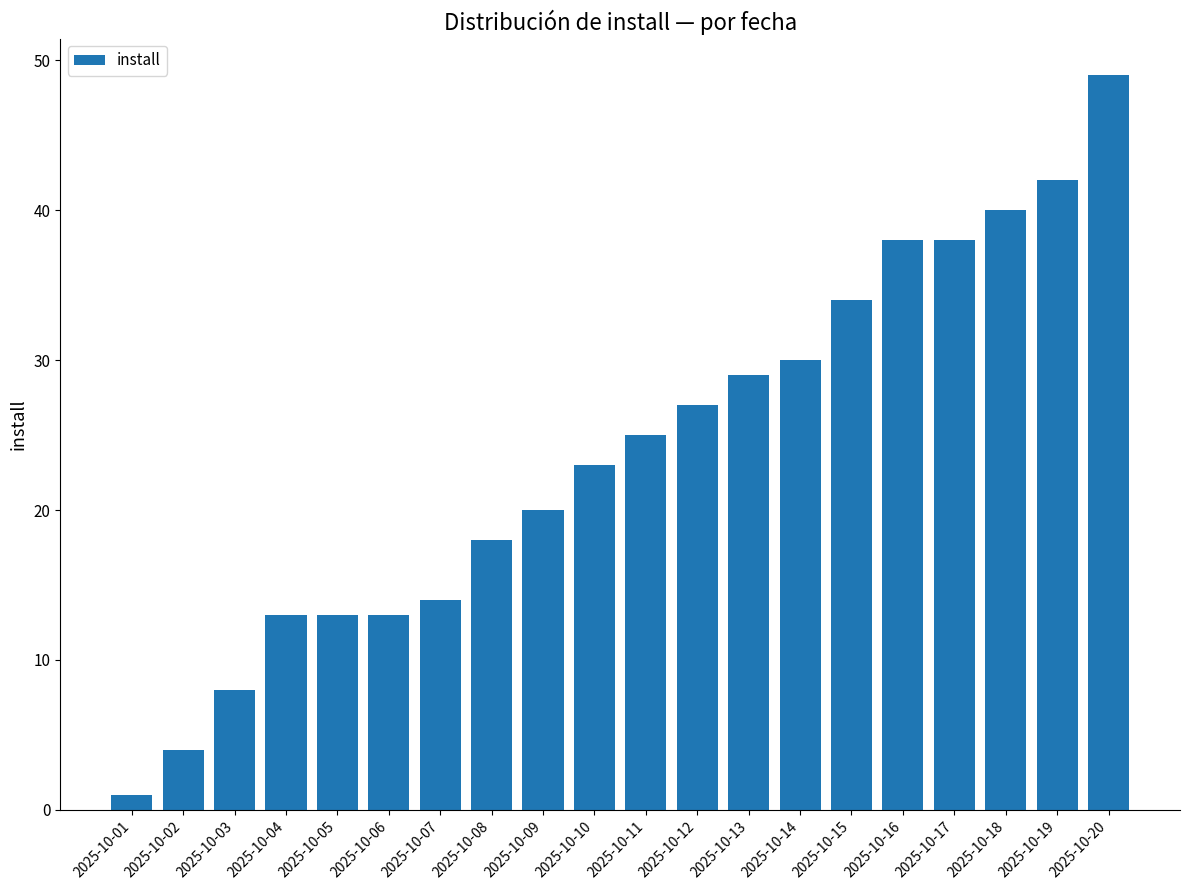

What is the approximate value at 2025-10-04, to the nearest 5?

15